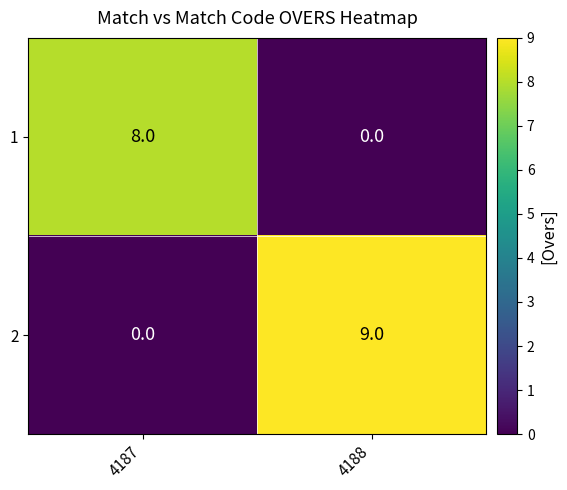

What is the difference between the maximum and minimum values in the 2 series?

9